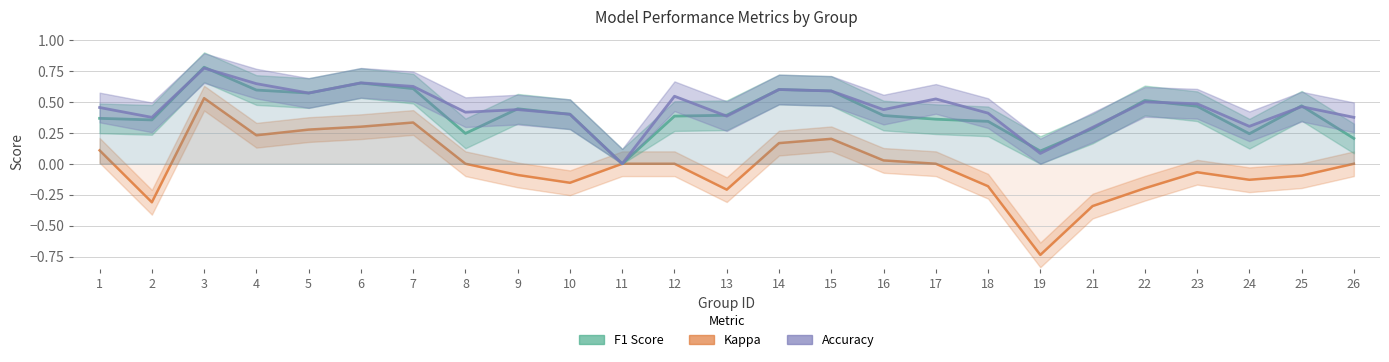

Which series has the largest range (max minus min)?

kappa